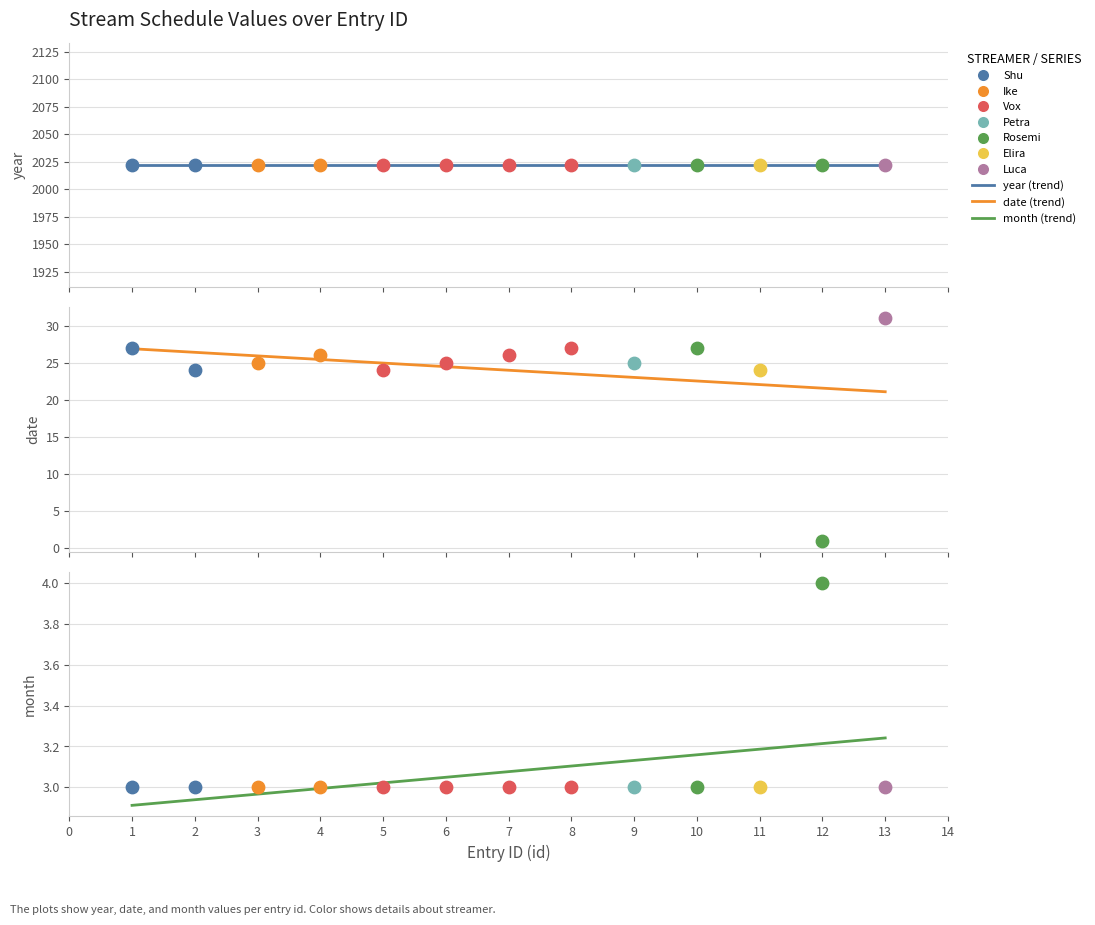

At which category is the sum across all series the highest?

13